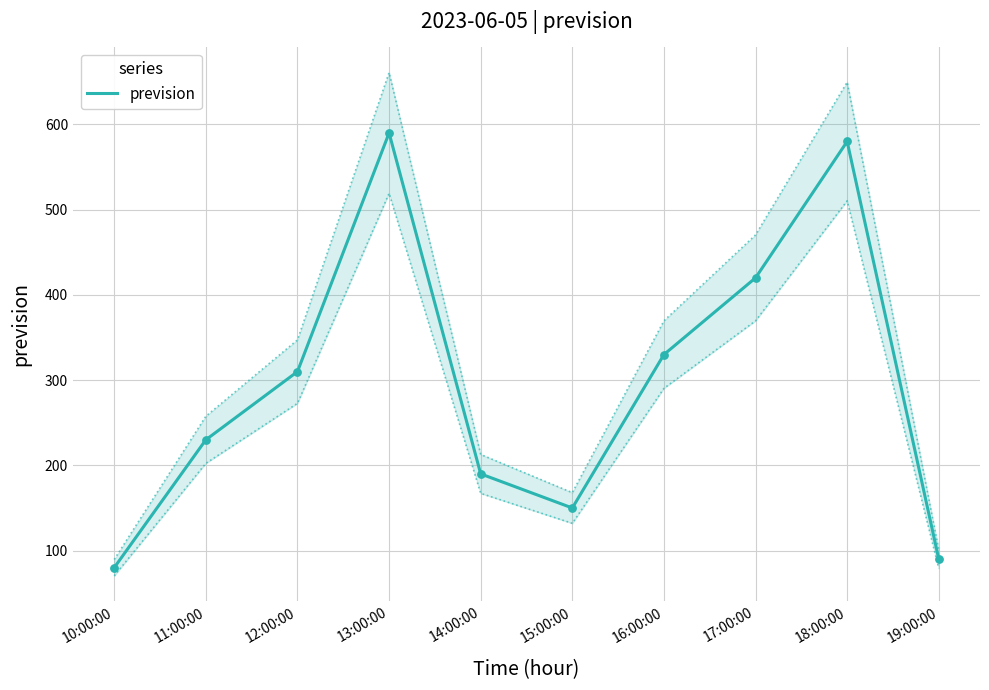

What is the ratio of the value at 13:00:00 to the value at 10:00:00?

7.4